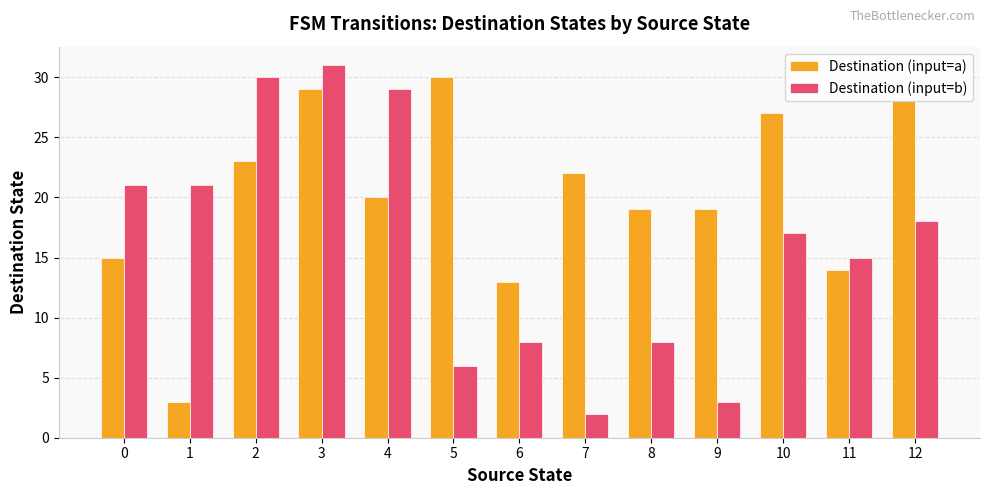

What is the sum of all Destination (input=b) values?

209